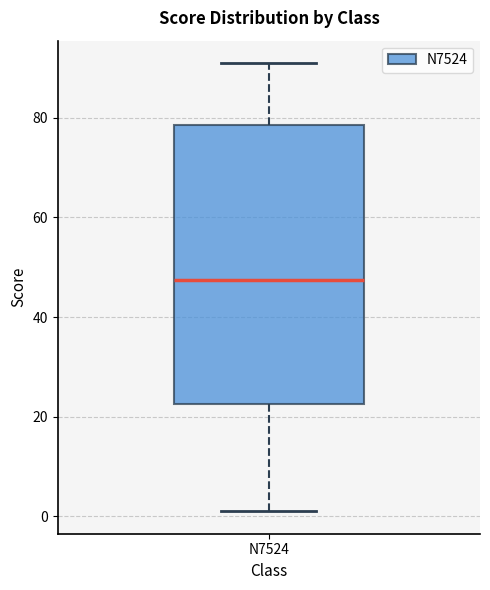

Where does the lower whisker of the box for N7524 end on the y-axis? The values are not printed on the chart, so give them approximately, as read against the axis.

2